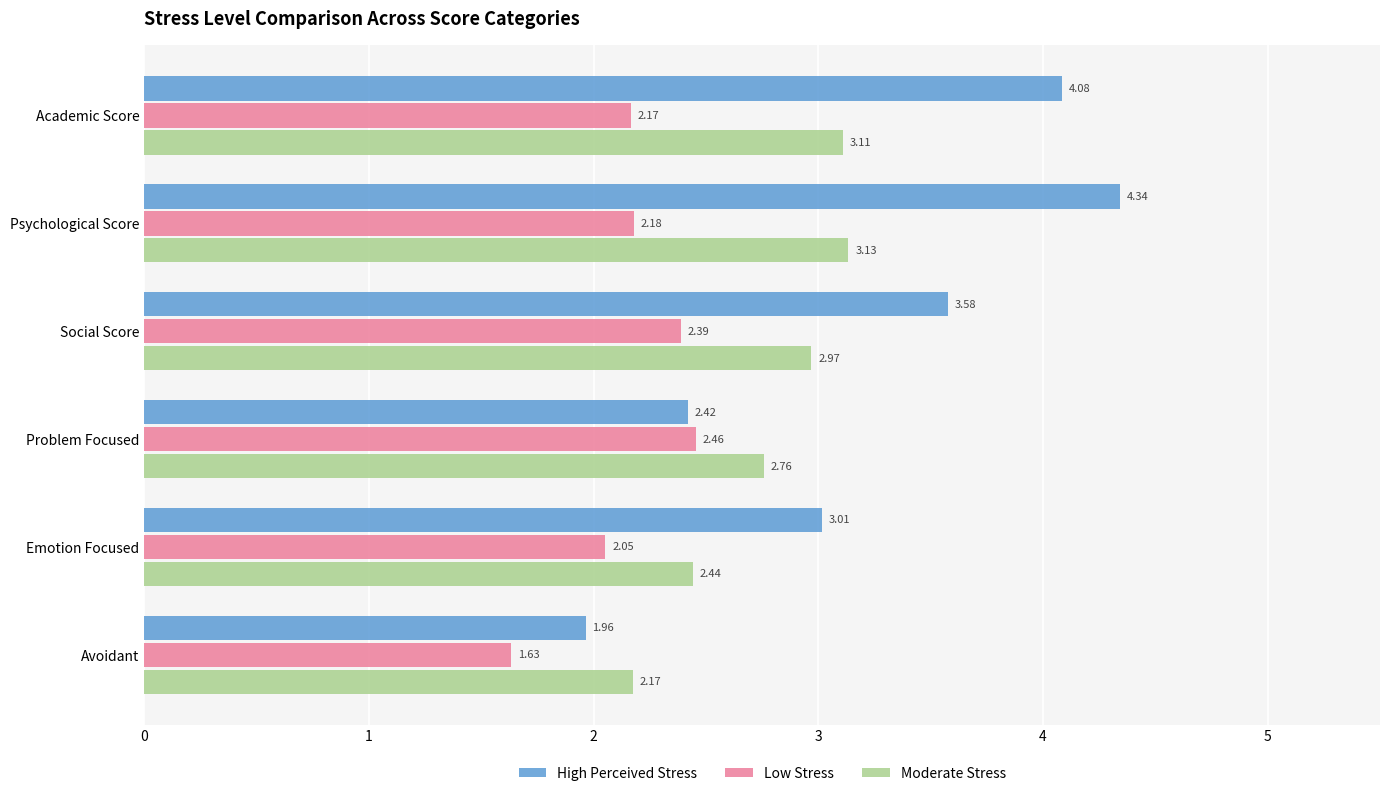

Where is Low Stress nearest to the value 2?

Emotion Focused